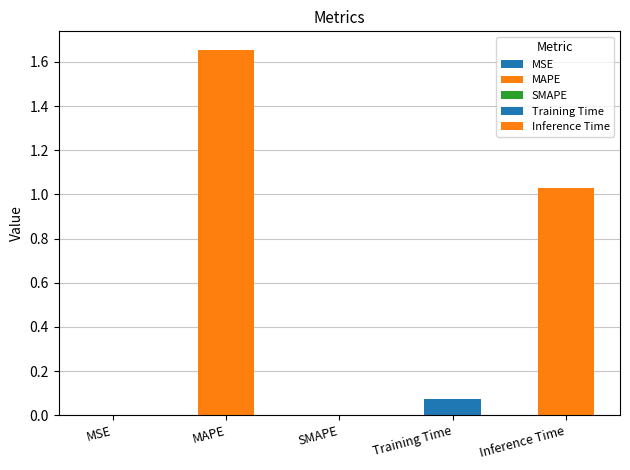

How many bars are there in total?

5